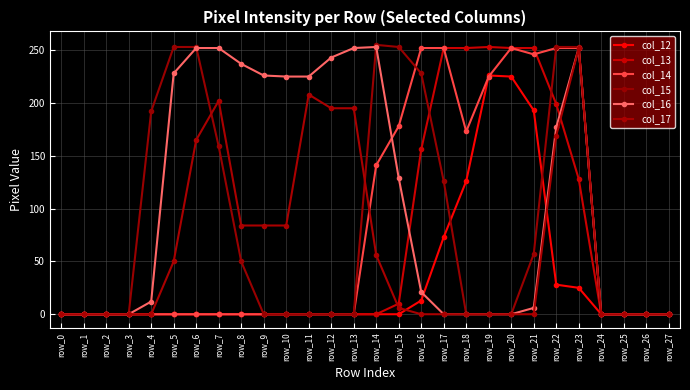

Reading right to left, list all the values displayed in this chart.

col_12: 0	0	0	0	25	28	193	225	226	126	73	13	0	0	0	0	0	0	0	0	0	0	0	0	0	0	0	0
col_13: 0	0	0	0	128	199	252	252	253	252	252	156	10	0	0	0	0	0	0	0	0	0	0	0	0	0	0	0
col_14: 0	0	0	0	252	252	246	252	225	173	252	252	178	141	0	0	0	0	0	0	0	0	0	0	0	0	0	0
col_15: 0	0	0	0	253	253	57	0	0	0	126	228	253	255	0	0	0	0	0	50	159	253	253	192	0	0	0	0
col_16: 0	0	0	0	252	177	6	0	0	0	0	21	129	253	252	243	225	225	226	237	252	252	228	12	0	0	0	0
col_17: 0	0	0	0	252	169	0	0	0	0	0	0	6	56	195	195	208	84	84	84	202	165	50	0	0	0	0	0